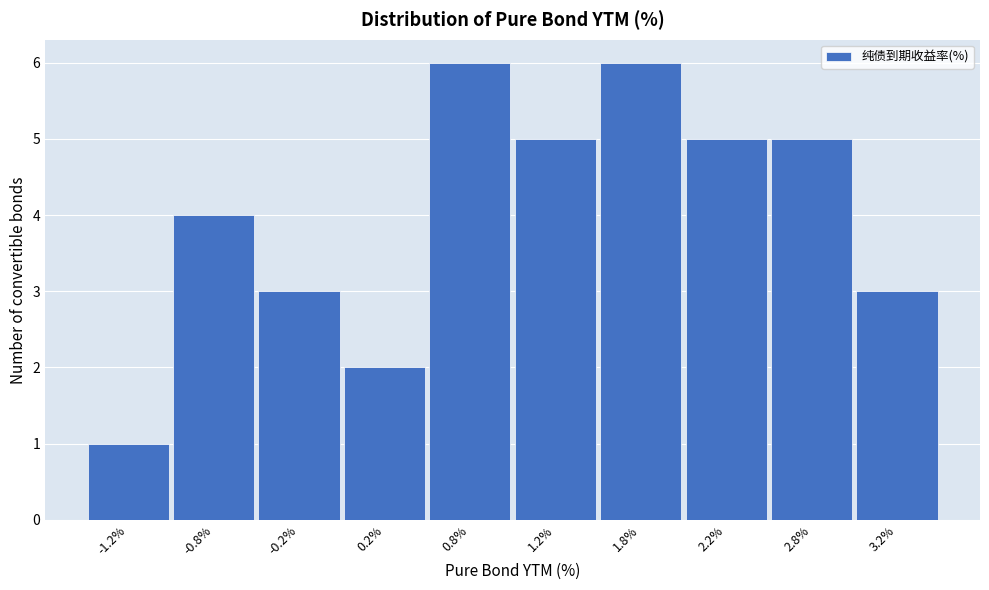

Reading left to right, list every bar in this chart as the range it spans on the x-axis followed by its height. The values are not printed on the chart, so give them approximately, as read against the axis.

-1.5 to -1.0: 1
-1.0 to -0.5: 4
-0.5 to 0.0: 3
0.0 to 0.5: 2
0.5 to 1.0: 6
1.0 to 1.5: 5
1.5 to 2.0: 6
2.0 to 2.5: 5
2.5 to 3.0: 5
3.0 to 3.5: 3